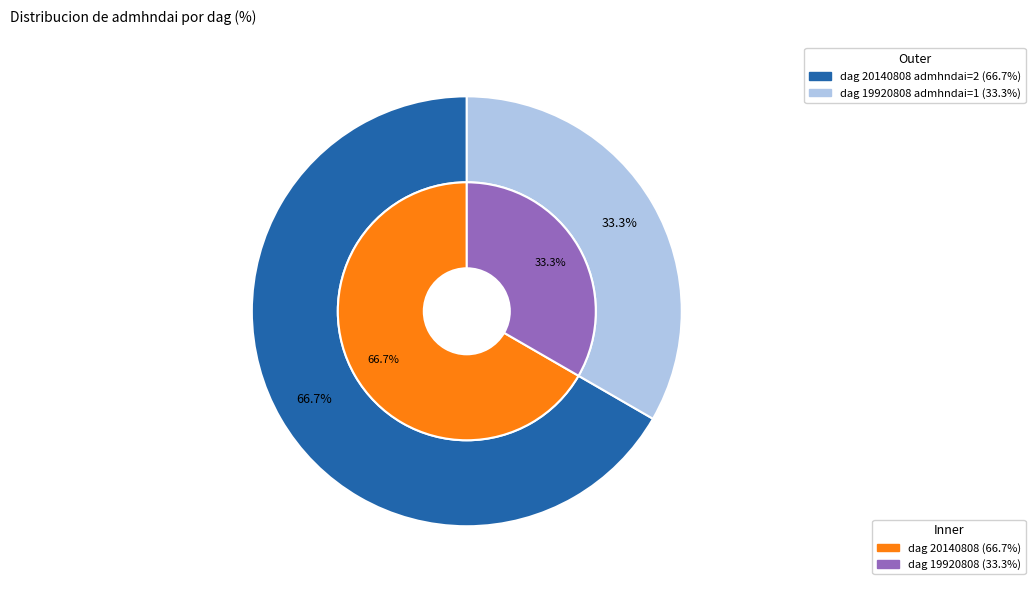

To the nearest percent, what percentage of the pie is 19920808?

33%